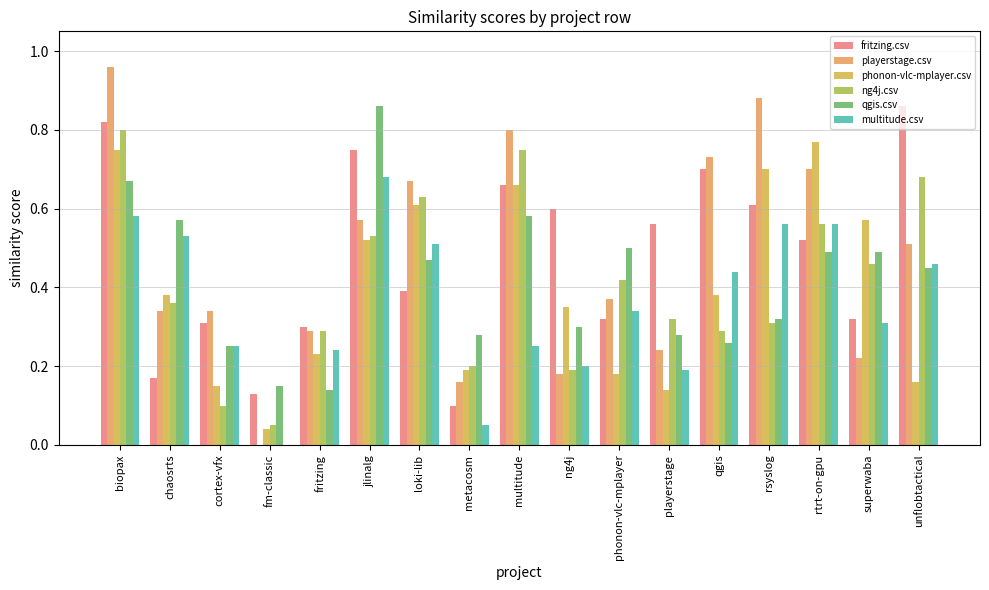

Does the chart contain stacked bars?

No